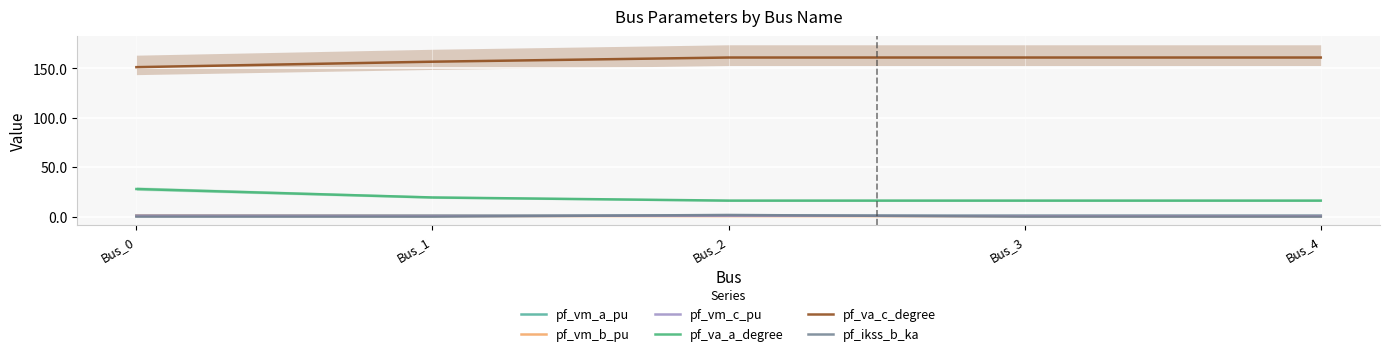

List the series in order of their peak value, lowest first.

pf_vm_b_pu, pf_vm_c_pu, pf_vm_a_pu, pf_ikss_b_ka, pf_va_a_degree, pf_va_c_degree